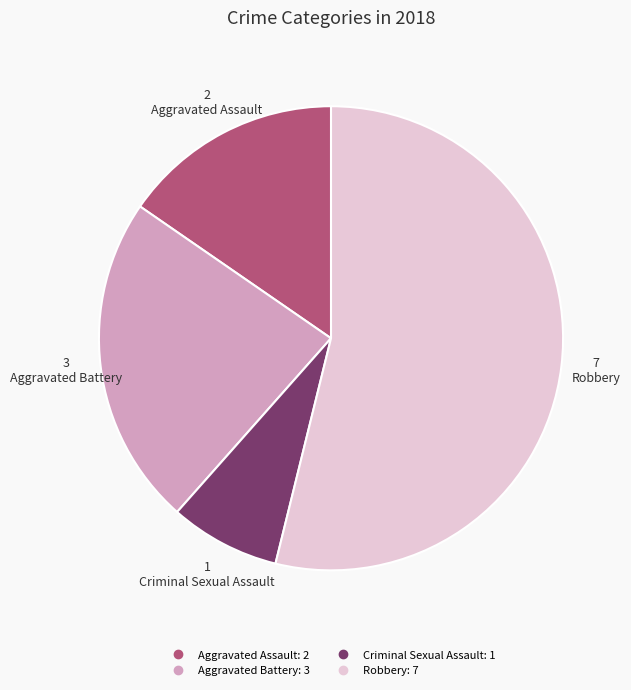

Rank the categories by value from highest to lowest.

Robbery, Aggravated Battery, Aggravated Assault, Criminal Sexual Assault